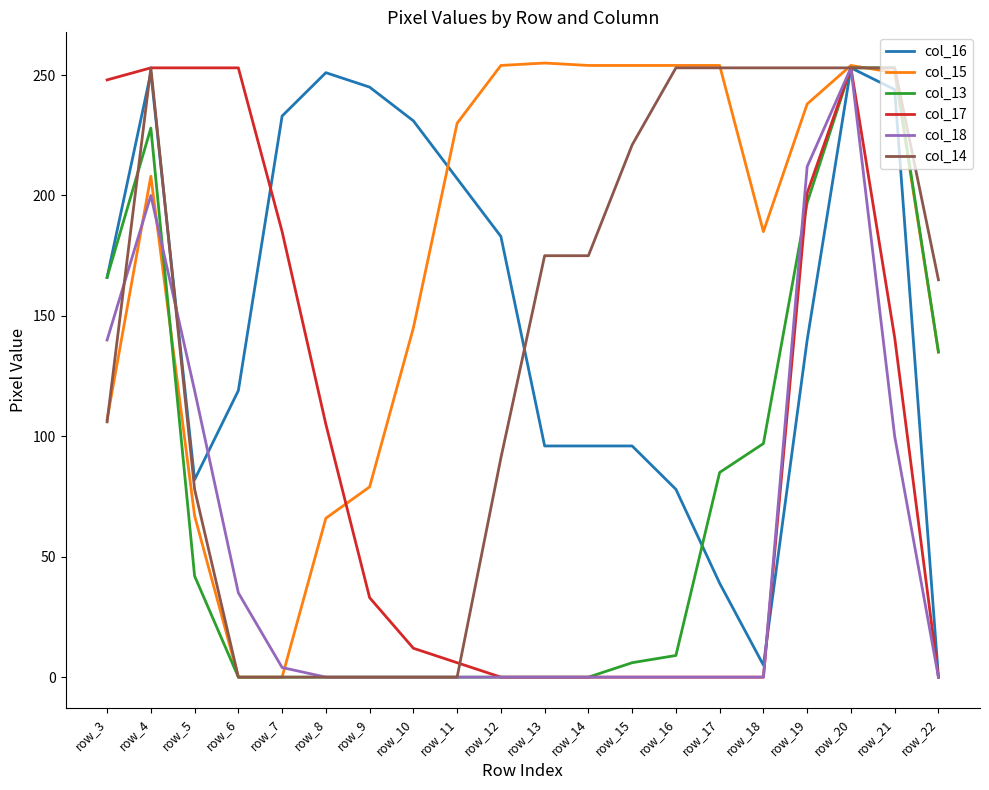

How many series are shown in this chart?

6